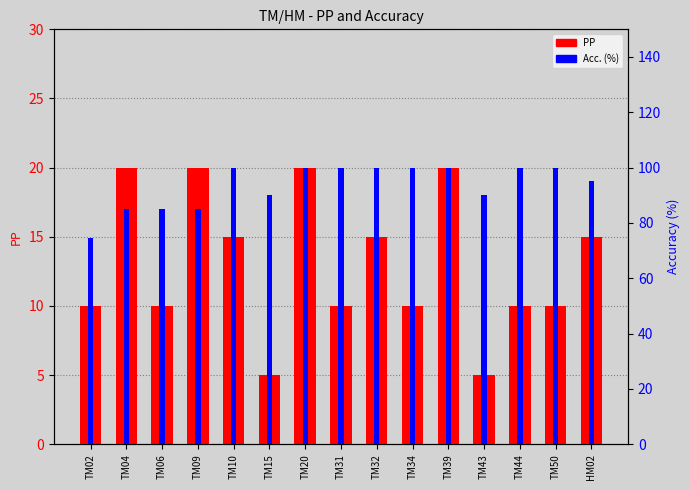

How many groups of bars are there?

15